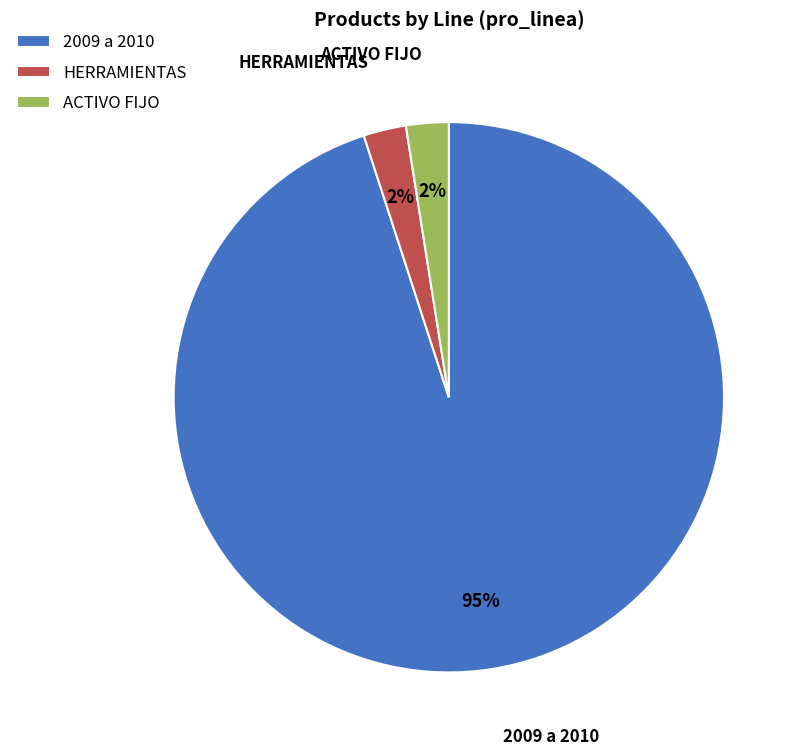

To the nearest percent, what portion does HERRAMIENTAS represent?

3%